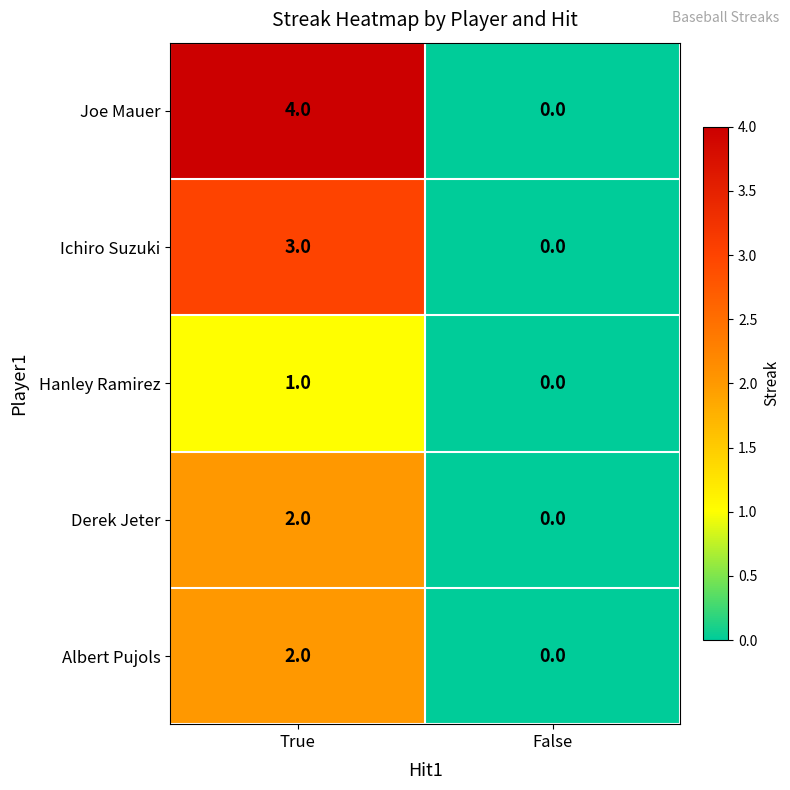

What is the difference between the maximum and minimum values in the Joe Mauer series?

4